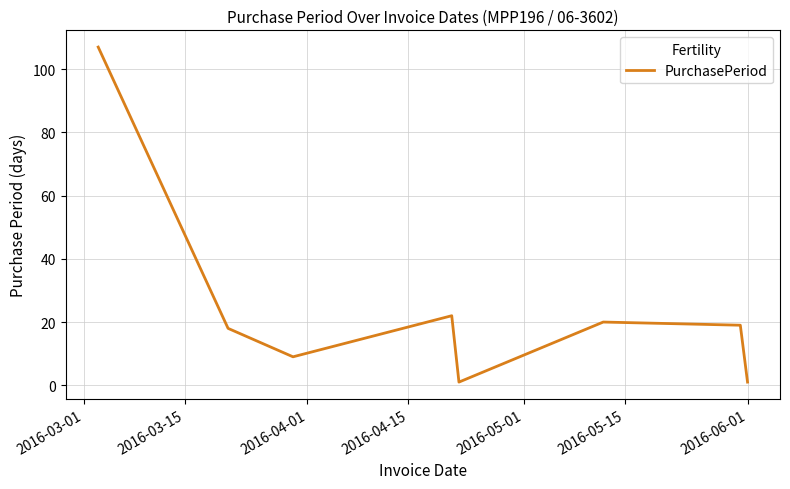

What is the greatest value displayed?

107